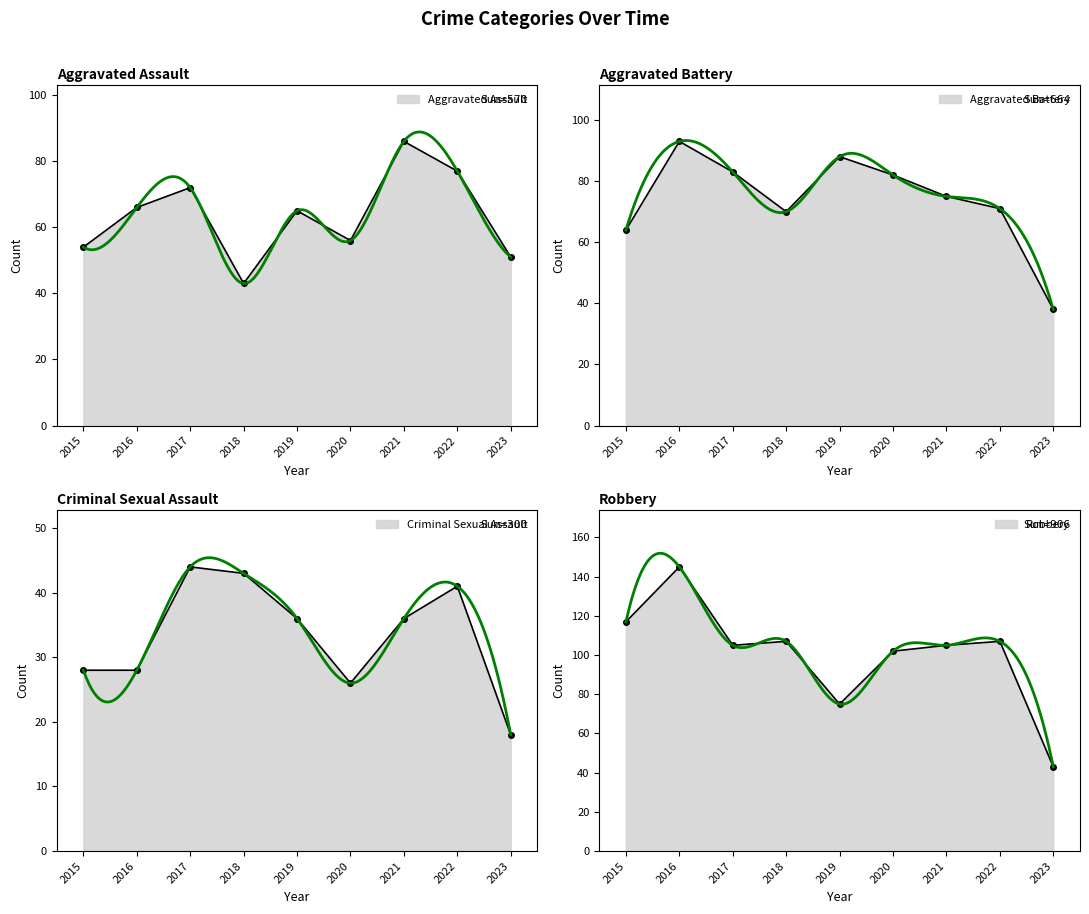

Where does the Aggravated Battery series first go above 75?

2016